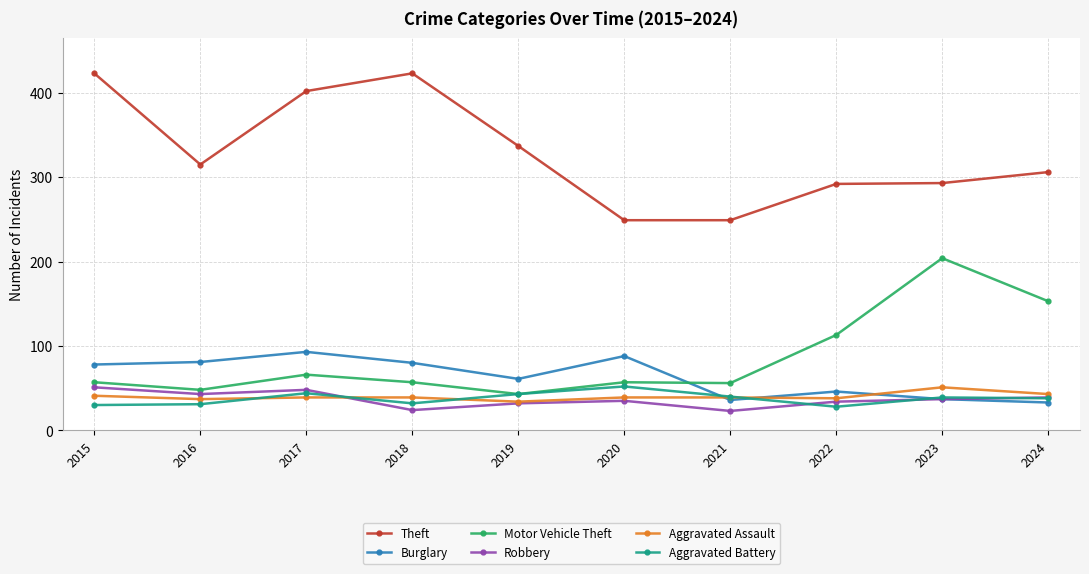

What is the value of the Robbery point at the 8th from the left?

34